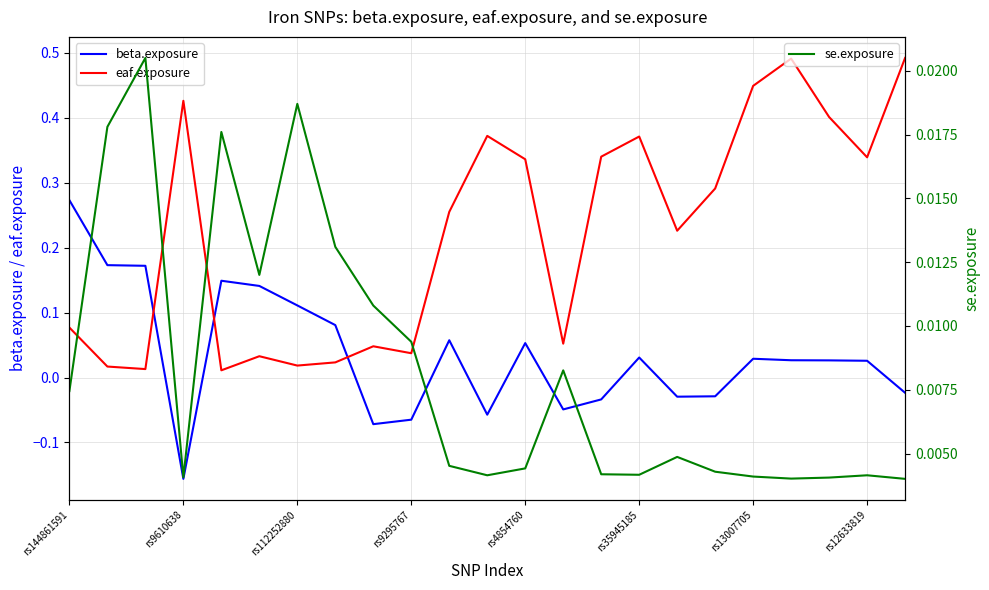

The beta.exposure series shows -0.0 at 13. True or false?

True